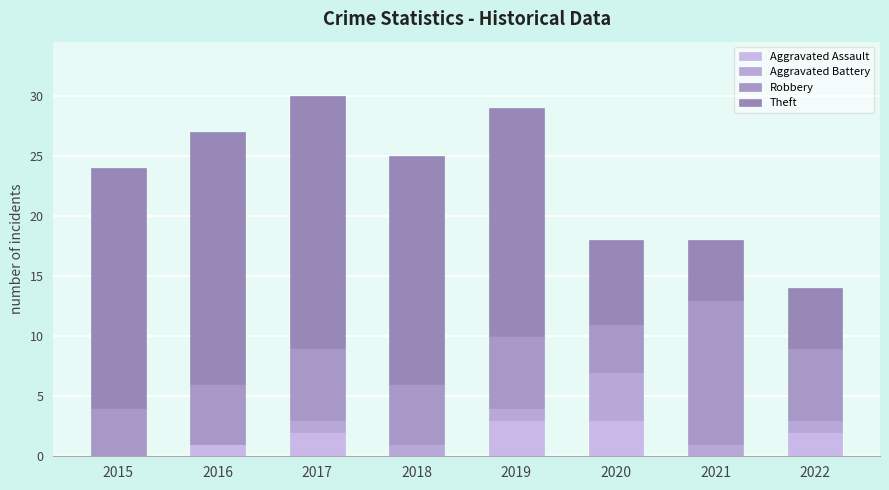

True or false: Theft has a value of 8 at 2022.

False